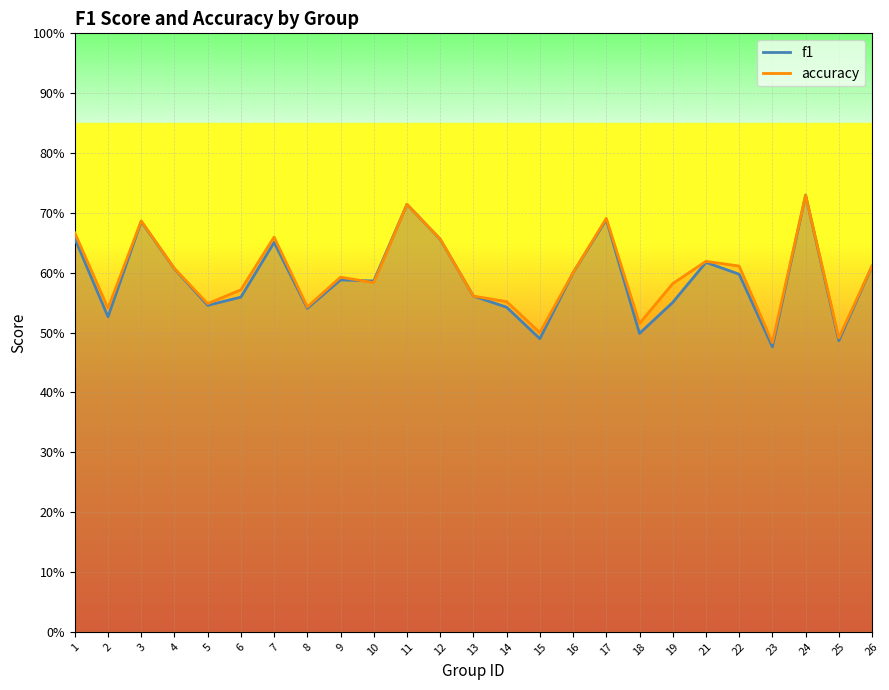

Is the value of f1 at 22 greater than the value of accuracy at 8?

Yes